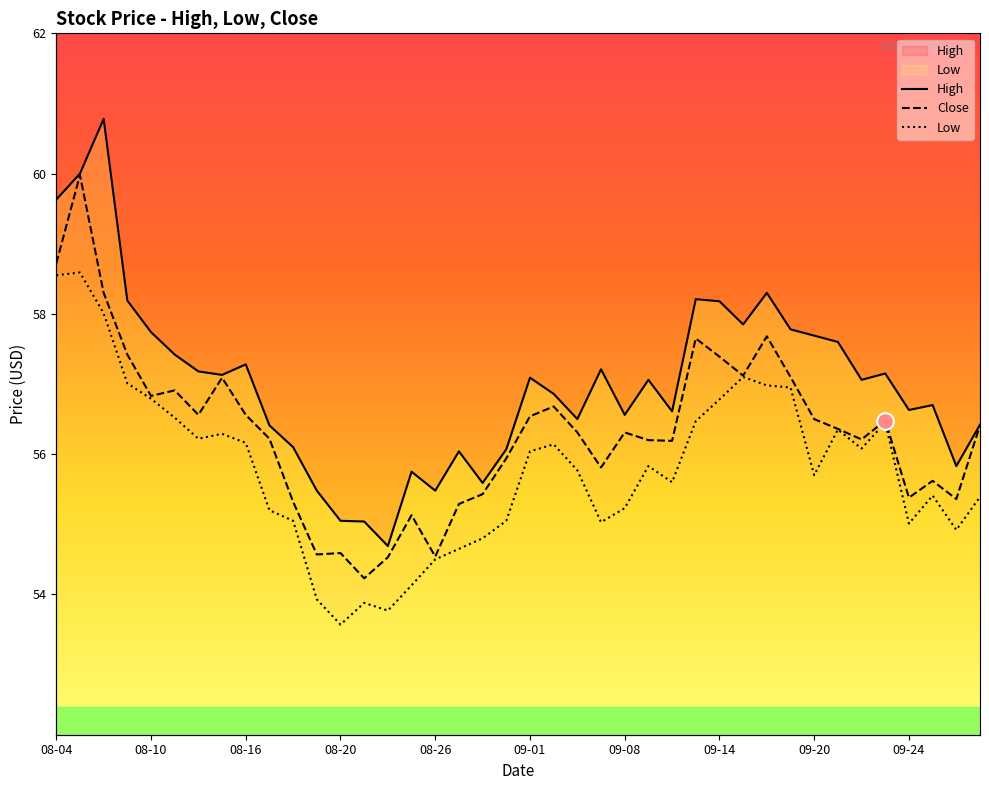

What is the sum of all Close values?

2253.5